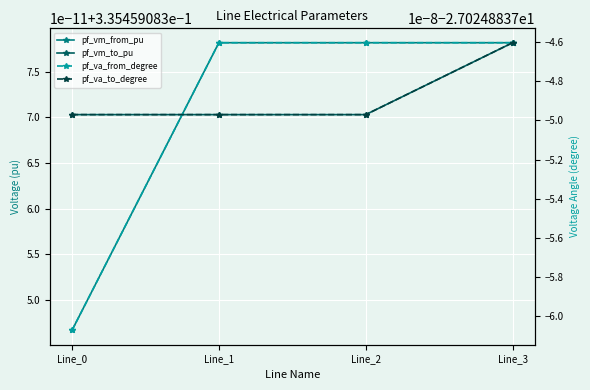

What is the average value of the pf_va_from_degree series?

-27.0